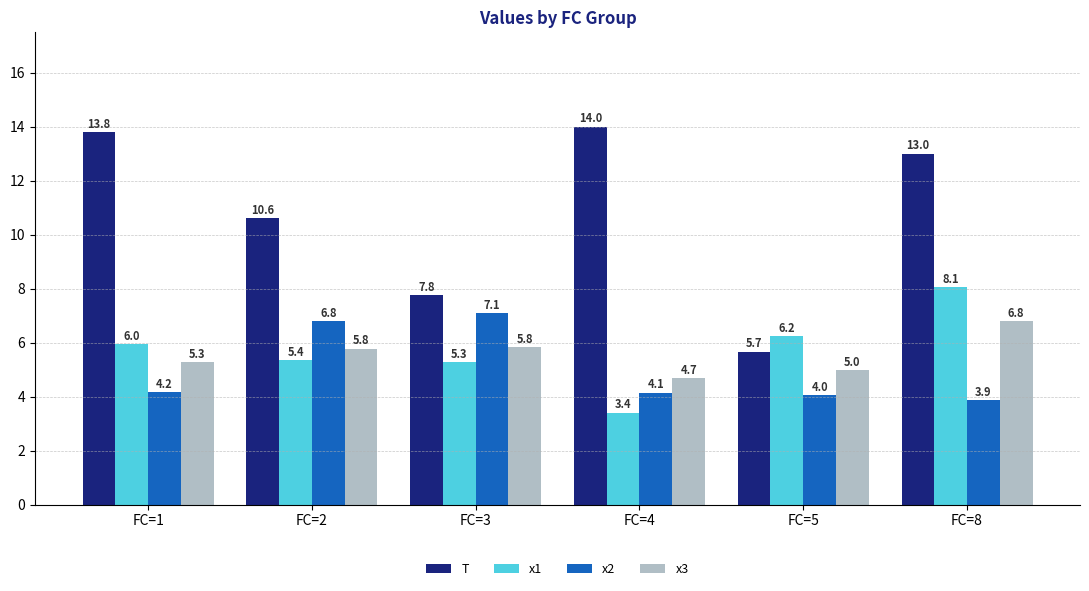

What is the sum of all x3 values?

33.4